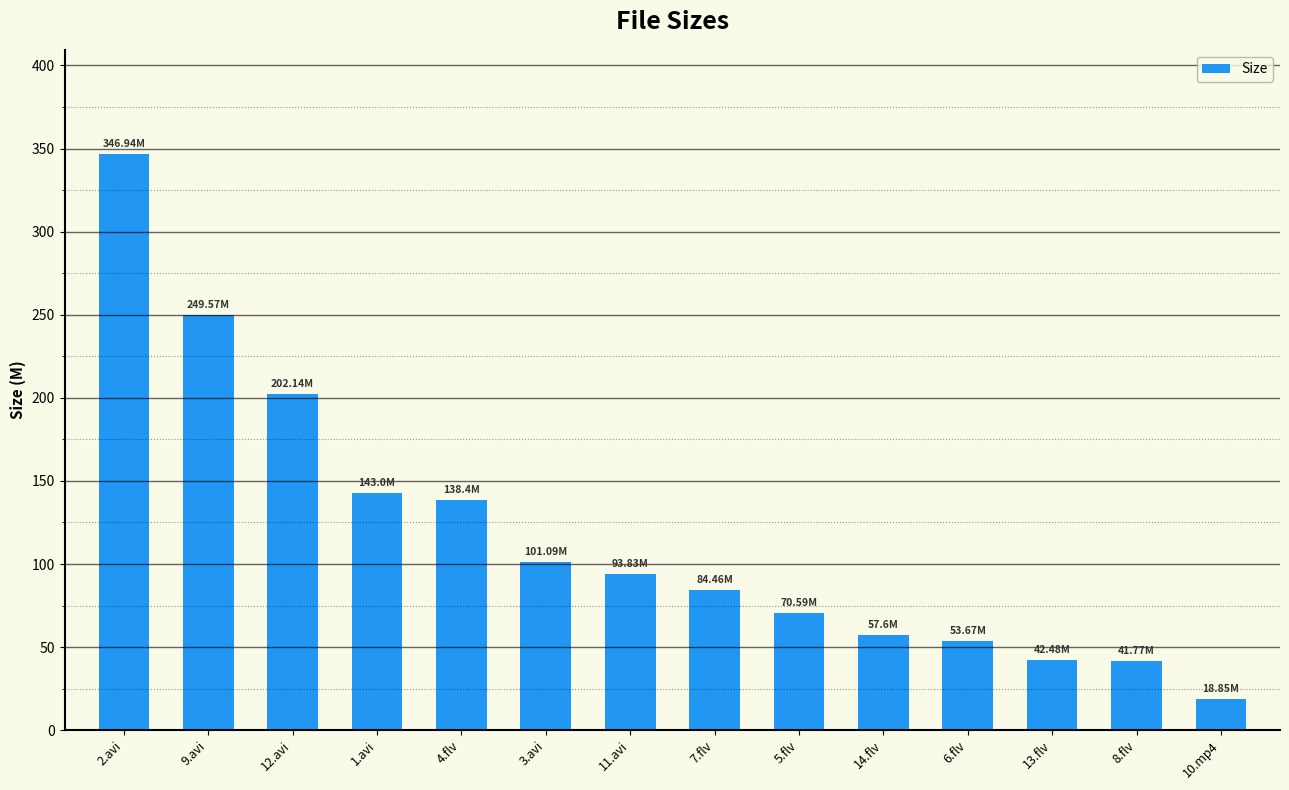

Approximately how many times larger is the value at 3.avi compared to 11.avi?

1.1